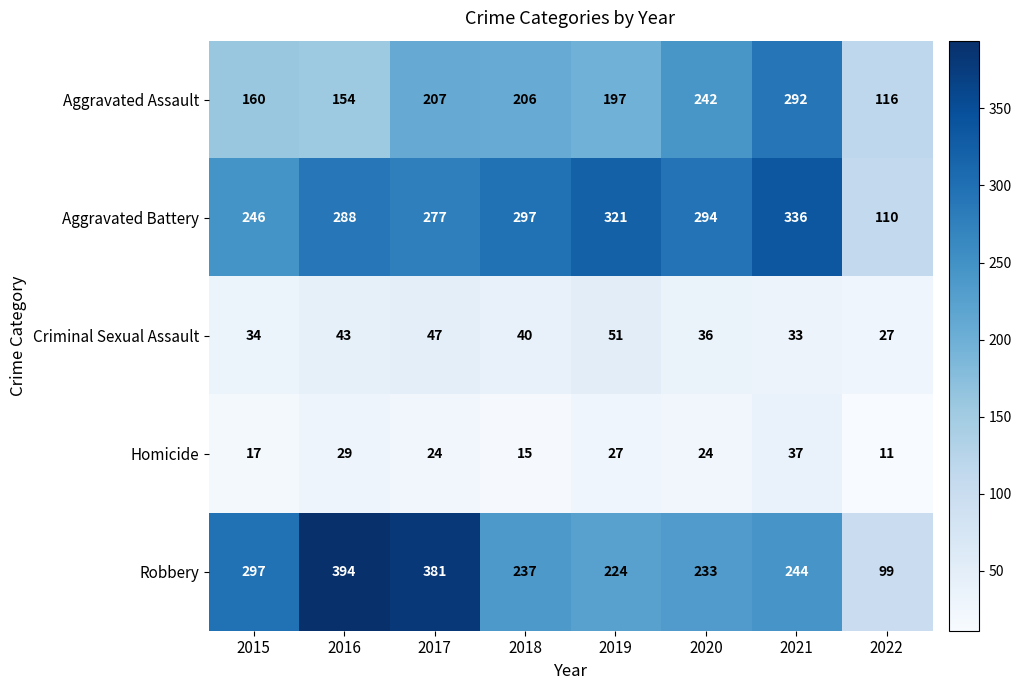

Count the number of categories in the chart.

8